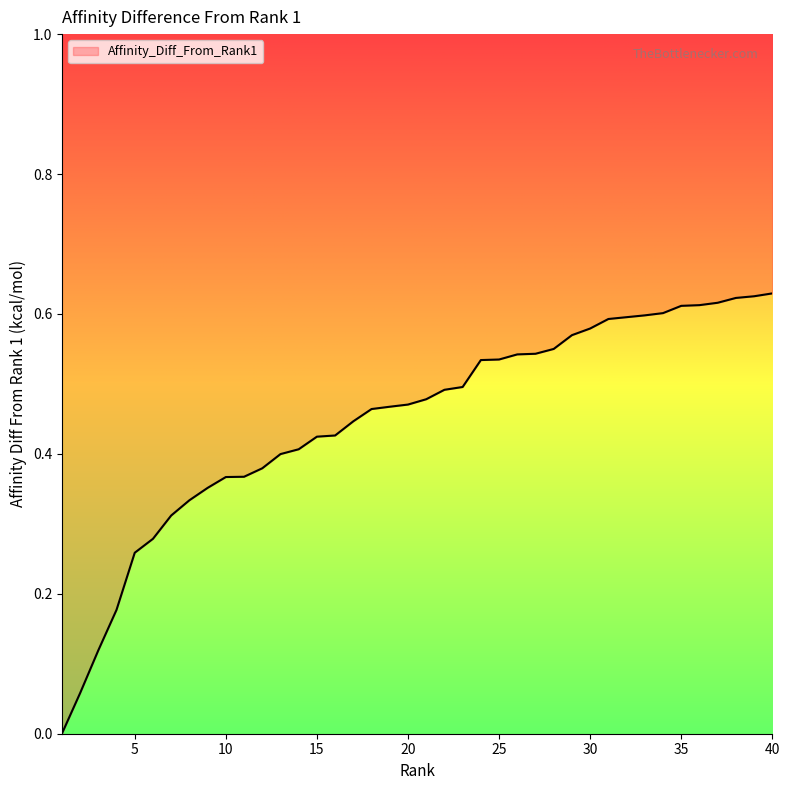

Reading left to right, list all the values displayed in this chart.

0.0	0.1	0.1	0.2	0.3	0.3	0.3	0.3	0.4	0.4	0.4	0.4	0.4	0.4	0.4	0.4	0.4	0.5	0.5	0.5	0.5	0.5	0.5	0.5	0.5	0.5	0.5	0.6	0.6	0.6	0.6	0.6	0.6	0.6	0.6	0.6	0.6	0.6	0.6	0.6